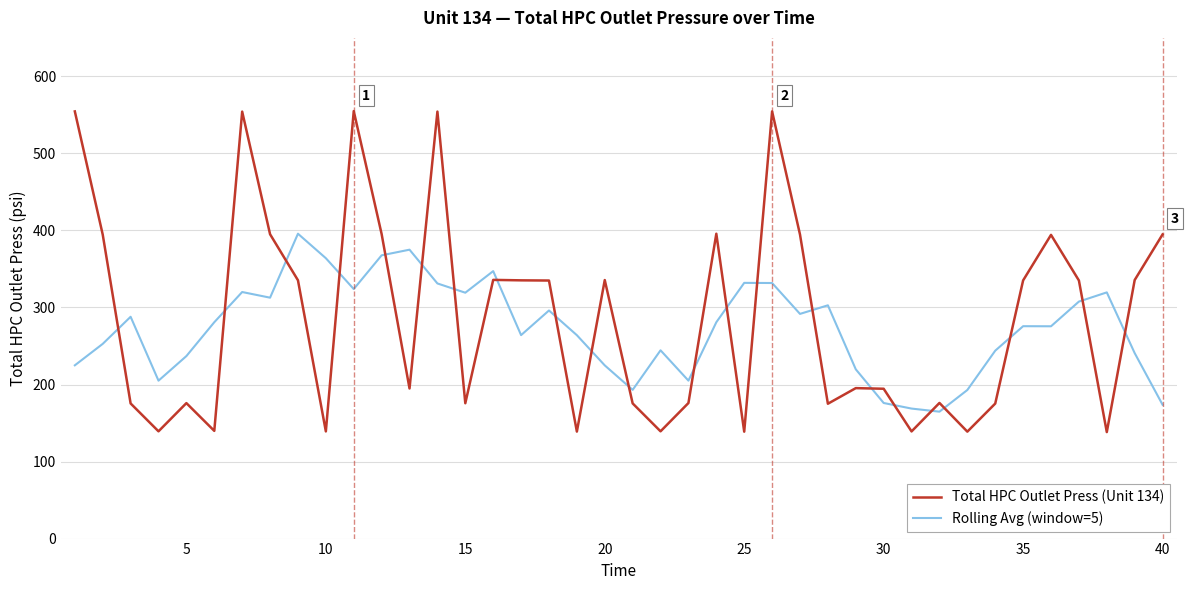

How many values in the Rolling Avg (window=5) series are below 280?

20